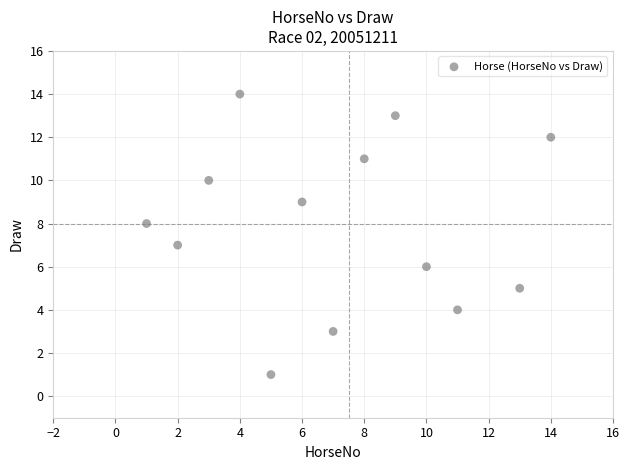

What is the range of X values (max minus min)?

13